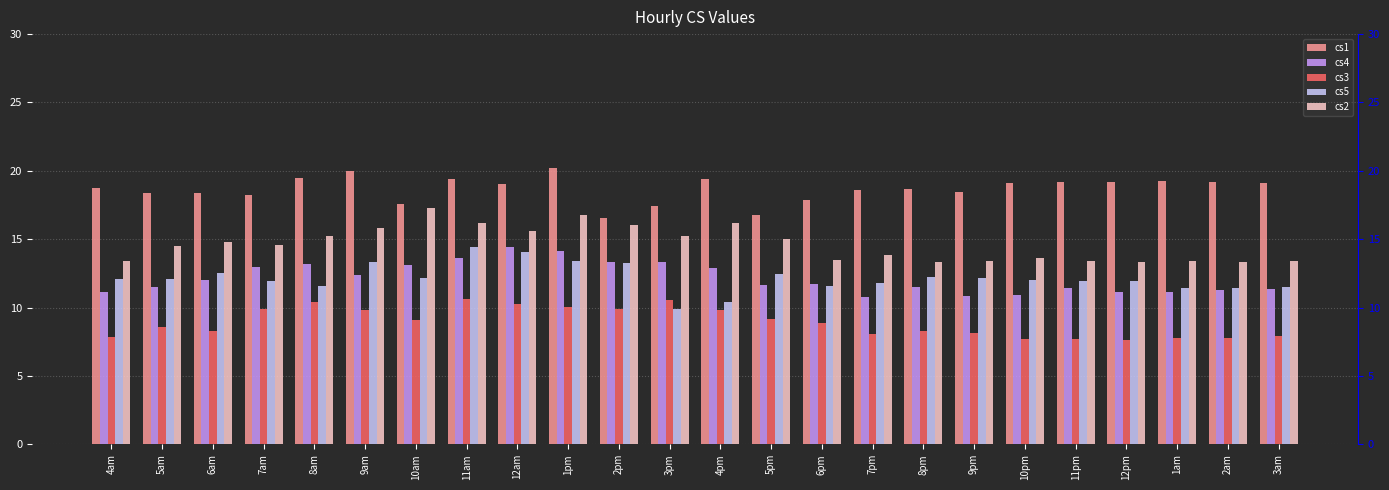

Is the value of cs4 at 3am greater than the value of cs5 at 12am?

No